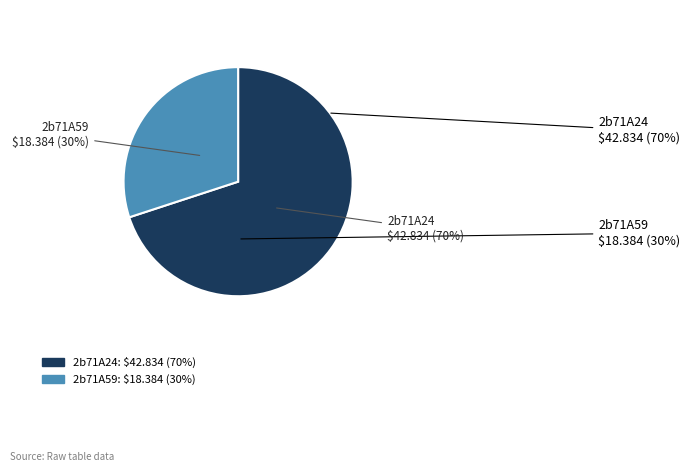

Does 2b71A24 account for over 50% of the chart?

Yes